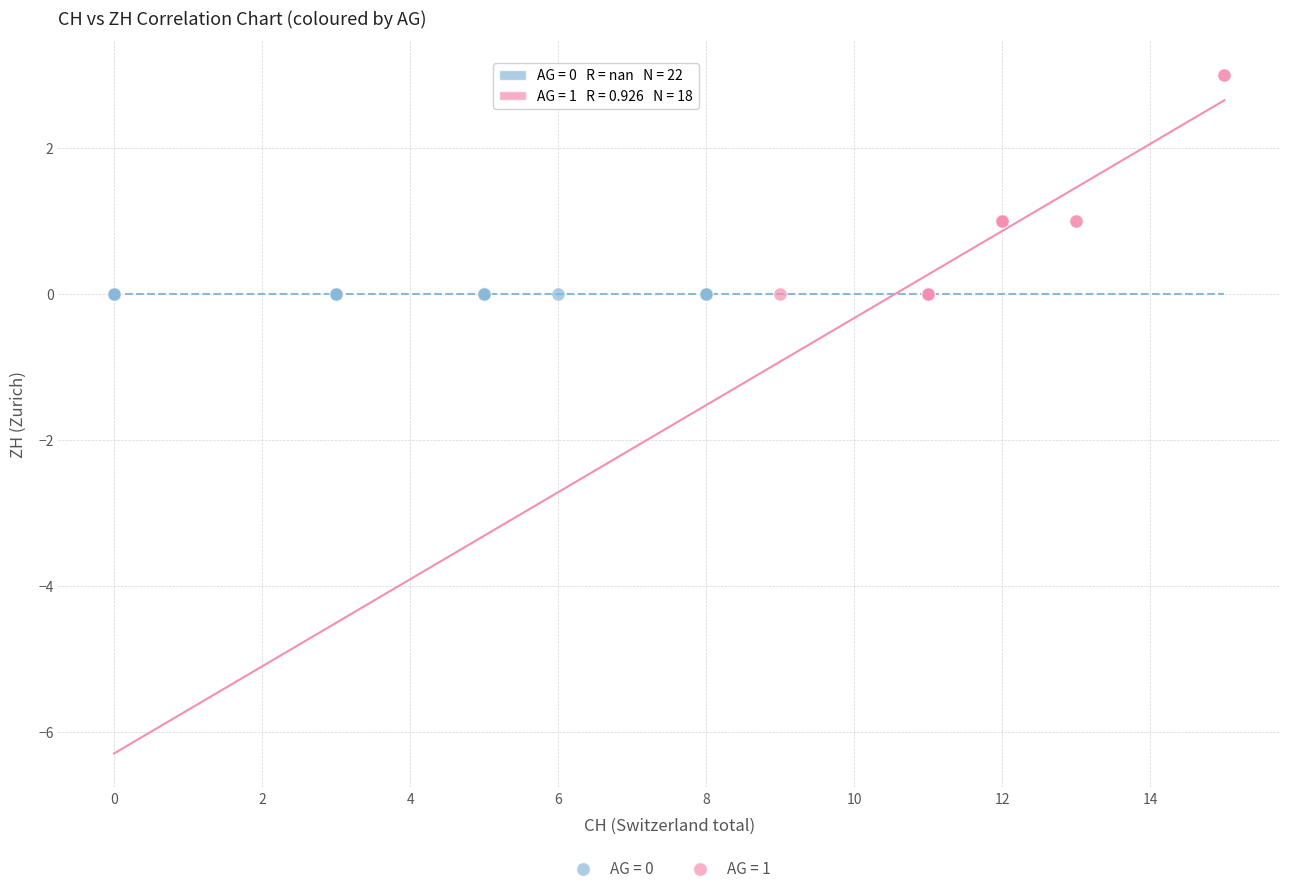

Which series reaches the maximum Y coordinate?

AG = 1